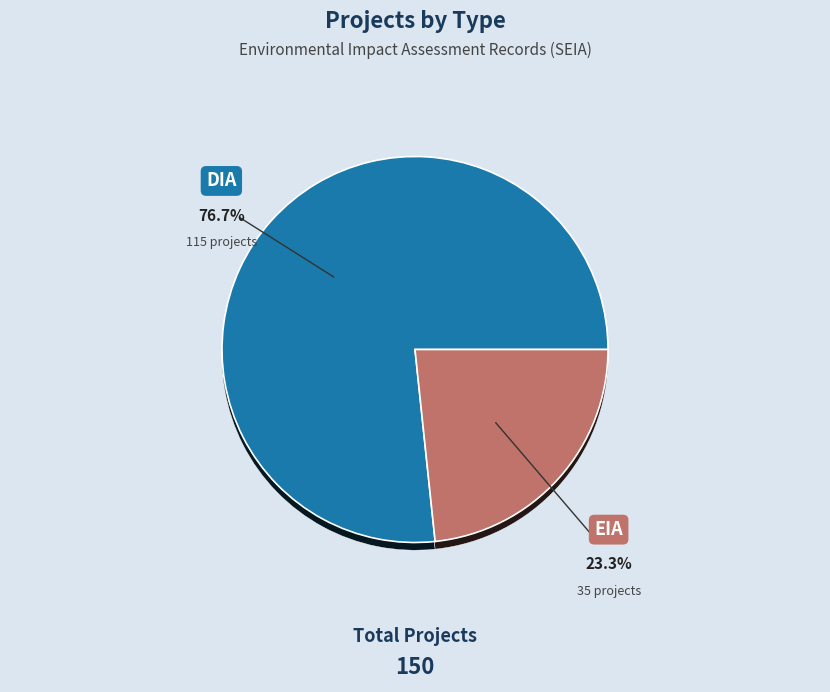

Count the number of slices in the pie.

2